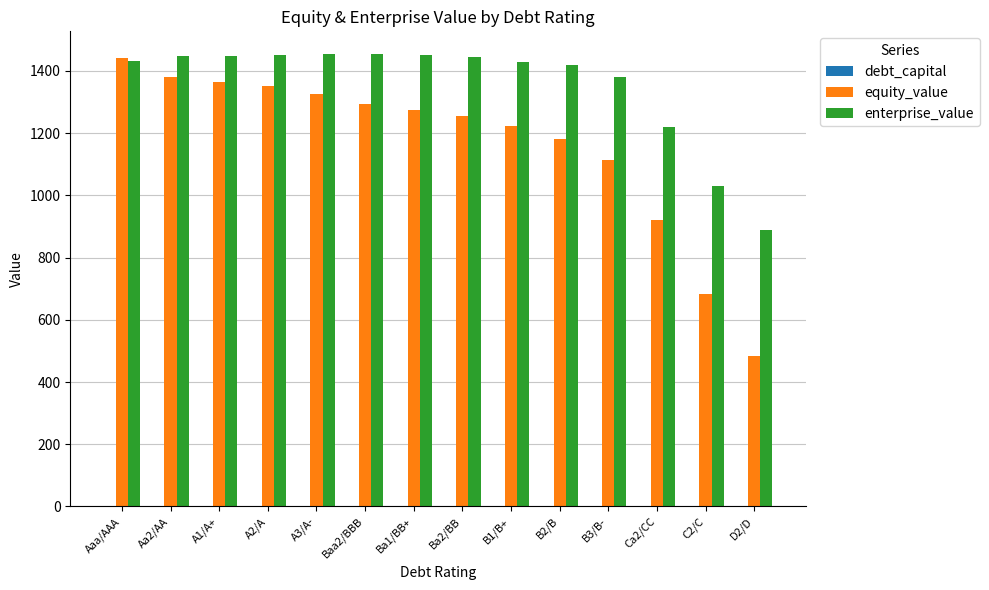

What is the maximum value shown in the chart?

1454.6